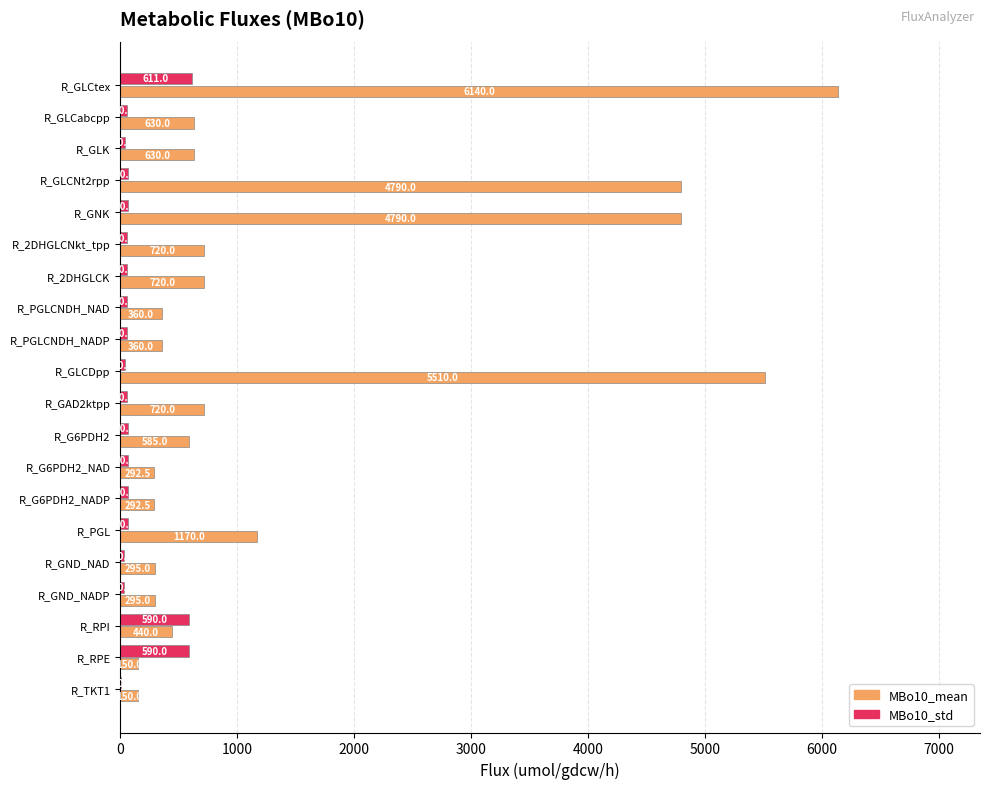

At which category is the sum across all series the highest?

R_GLCtex